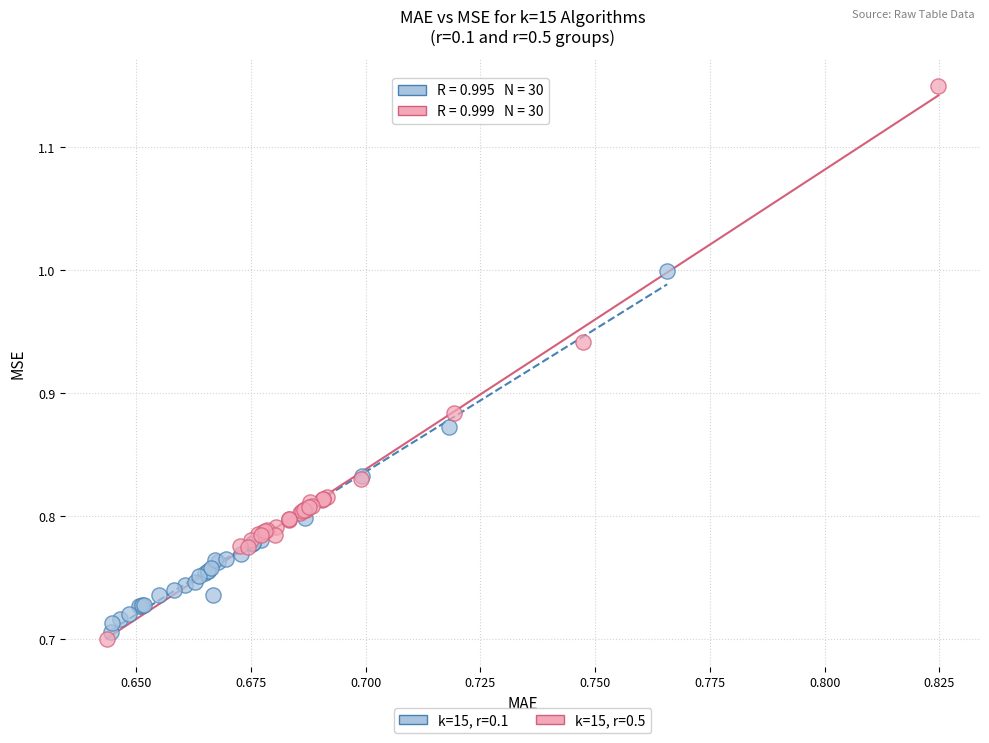

Which series has the largest Y range (max minus min)?

k=15, r=0.5